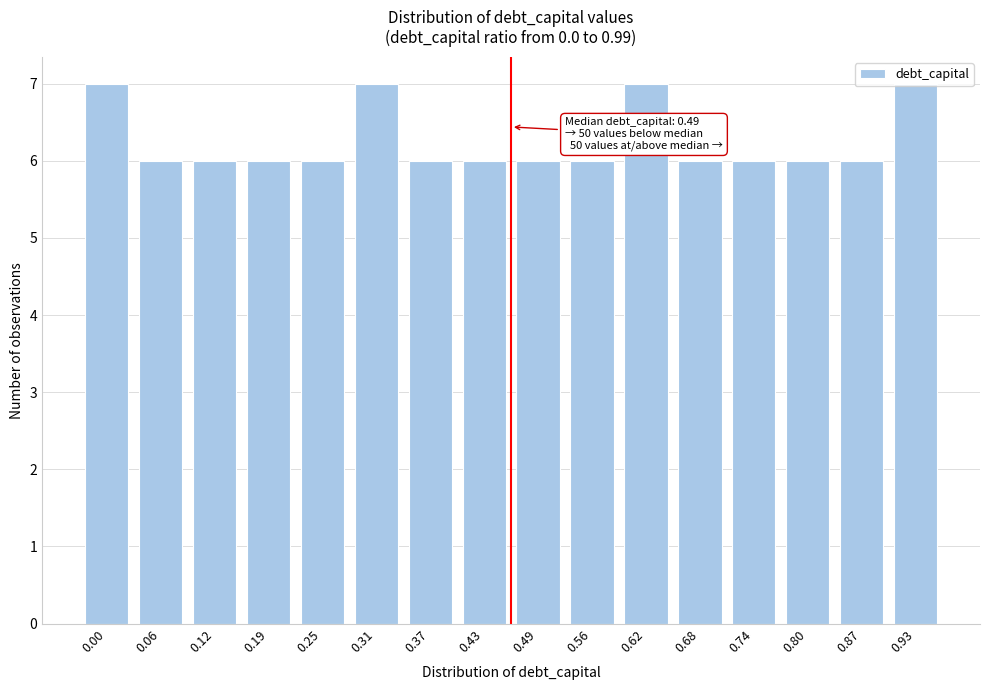

True or false: the data shows 10 at 0.62.

False